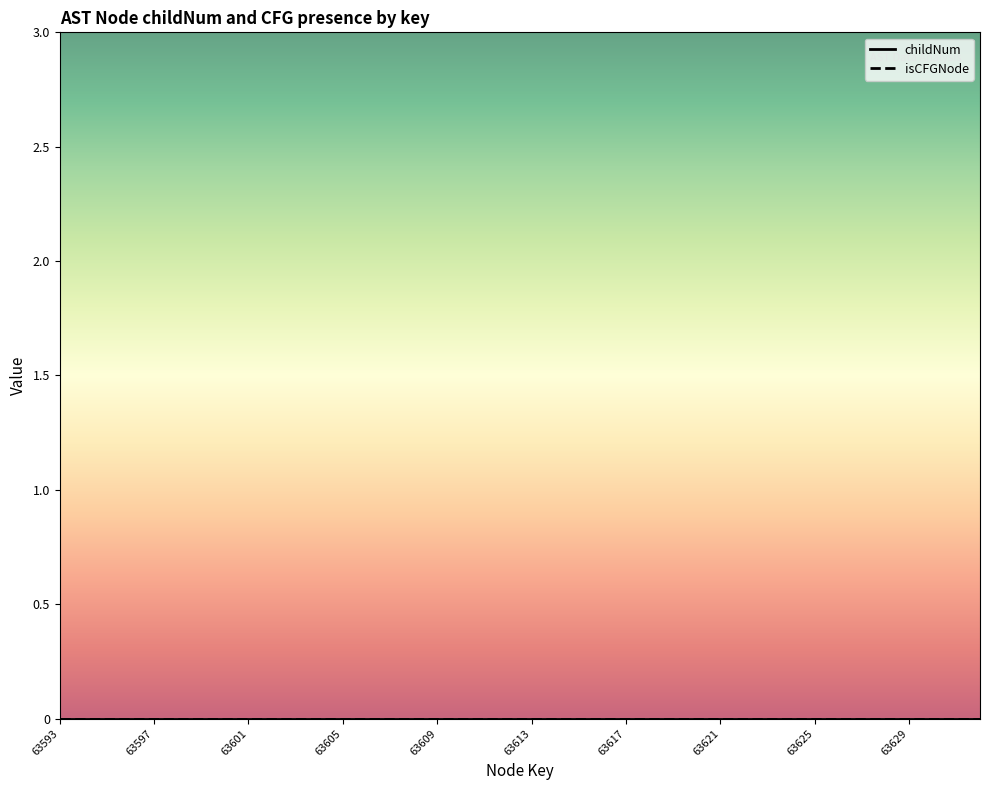

What is the greatest value displayed?

2